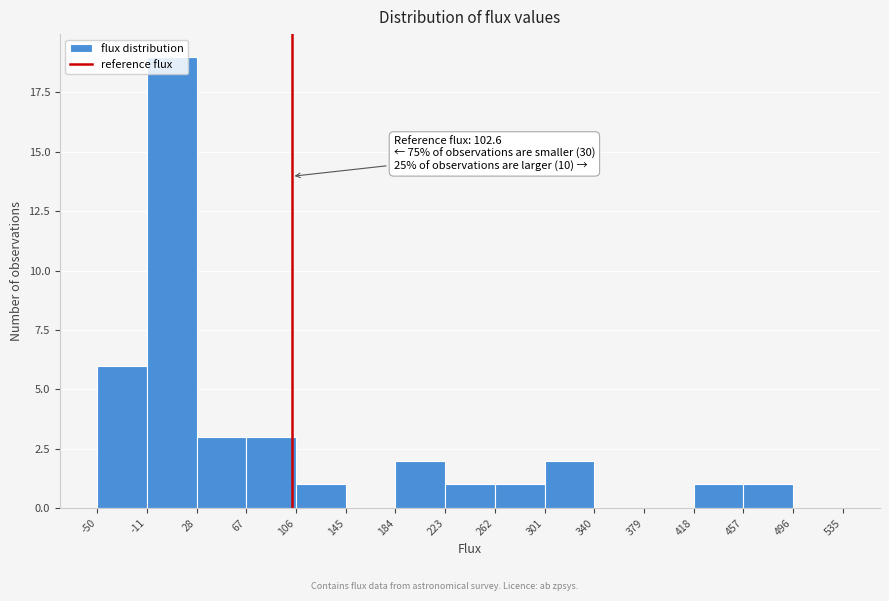

Which range on the x-axis has the tallest bar?

-11 to 28